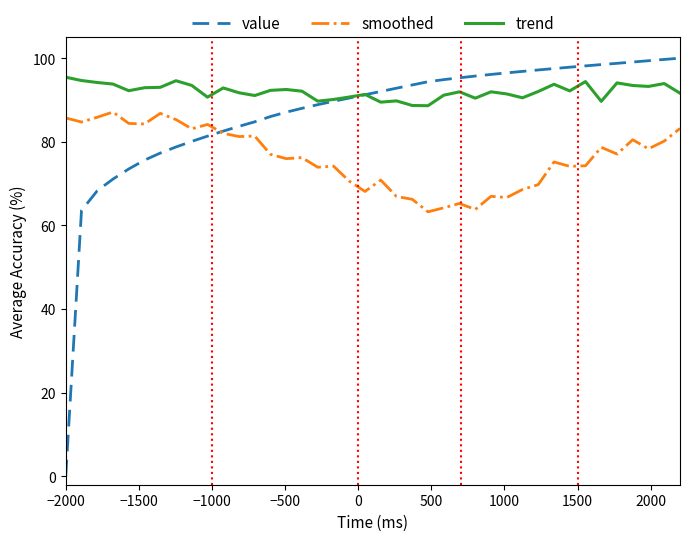

Which series has the largest range (max minus min)?

value